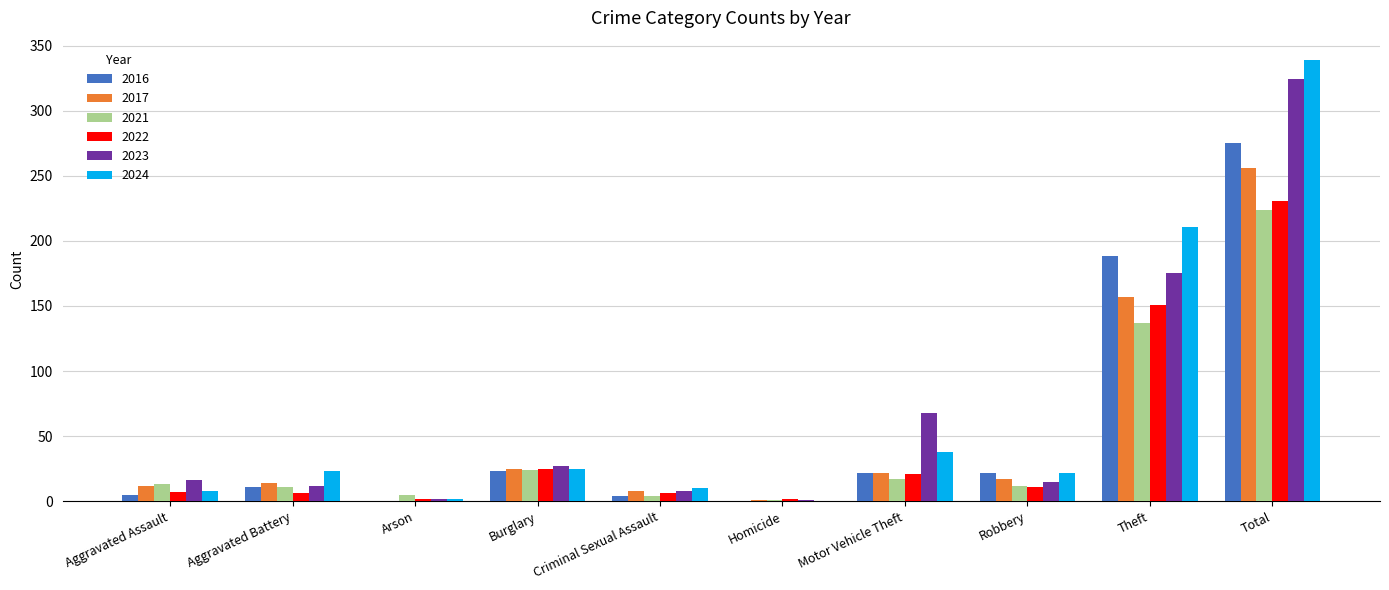

At which label is 2024 closest to 169?

Theft